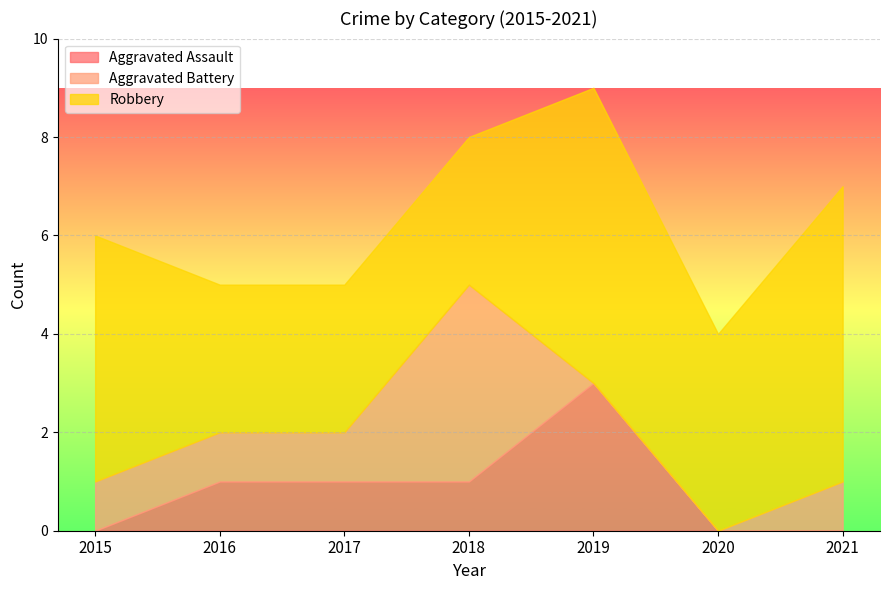

Rank the series at 2018 from lowest to highest value.

Aggravated Assault, Robbery, Aggravated Battery